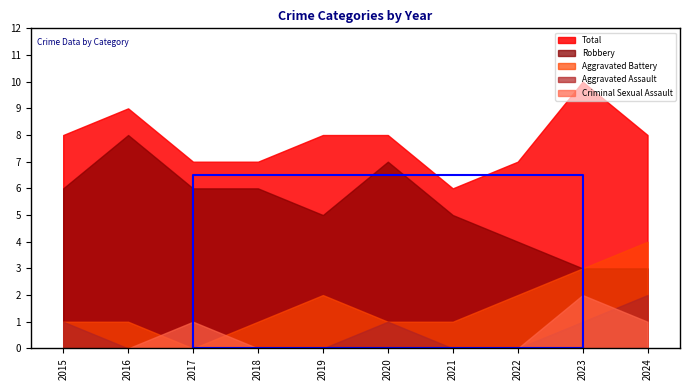

Reading right to left, transcribe all the data shown in this chart.

Aggravated Assault: 2024=2	2023=1	2022=0	2021=0	2020=1	2019=0	2018=0	2017=0	2016=0	2015=1
Aggravated Battery: 2024=4	2023=3	2022=2	2021=1	2020=1	2019=2	2018=1	2017=0	2016=1	2015=1
Criminal Sexual Assault: 2024=1	2023=2	2022=0	2021=0	2020=0	2019=0	2018=0	2017=1	2016=0	2015=0
Robbery: 2024=3	2023=3	2022=4	2021=5	2020=7	2019=5	2018=6	2017=6	2016=8	2015=6
Total: 2024=8	2023=10	2022=7	2021=6	2020=8	2019=8	2018=7	2017=7	2016=9	2015=8